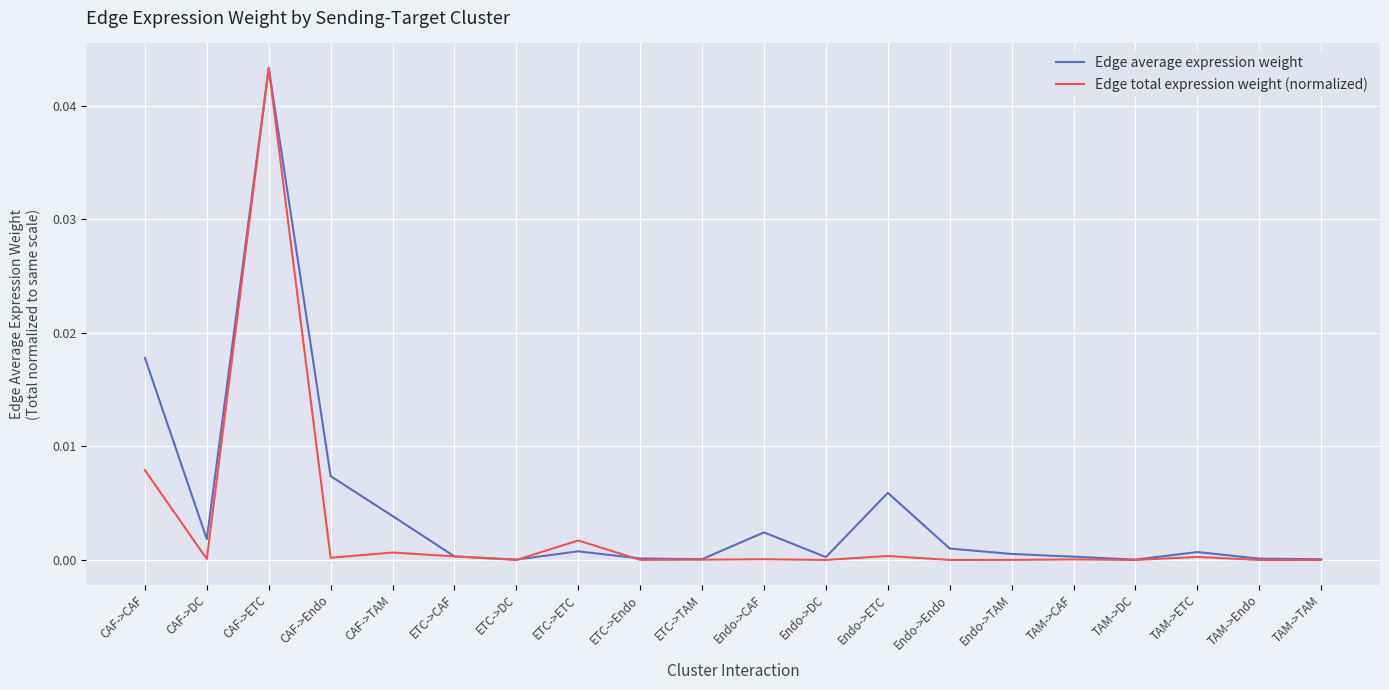

What are all the series names shown in the legend?

Edge average expression weight, Edge total expression weight (normalized)